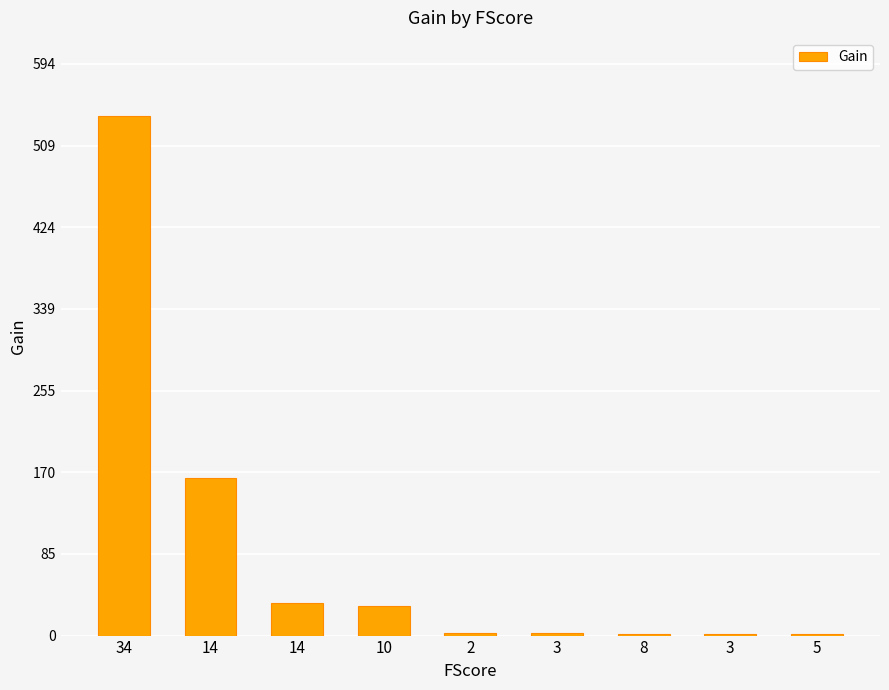

How many distinct data groups are displayed?

1